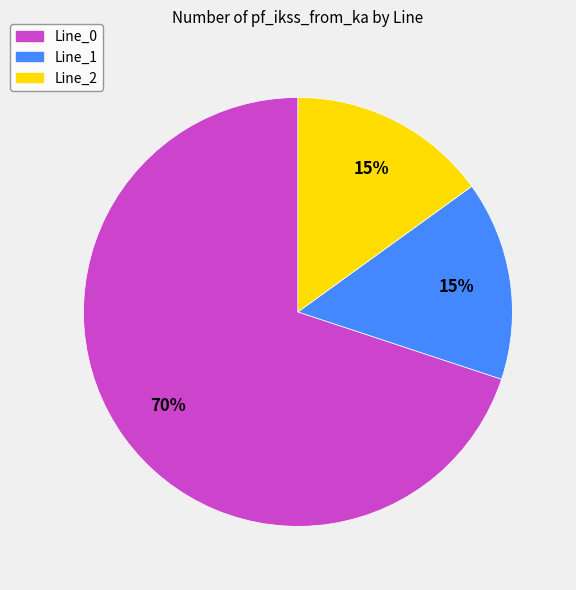

Do Line_0 and Line_2 together represent more than half of the pie?

Yes